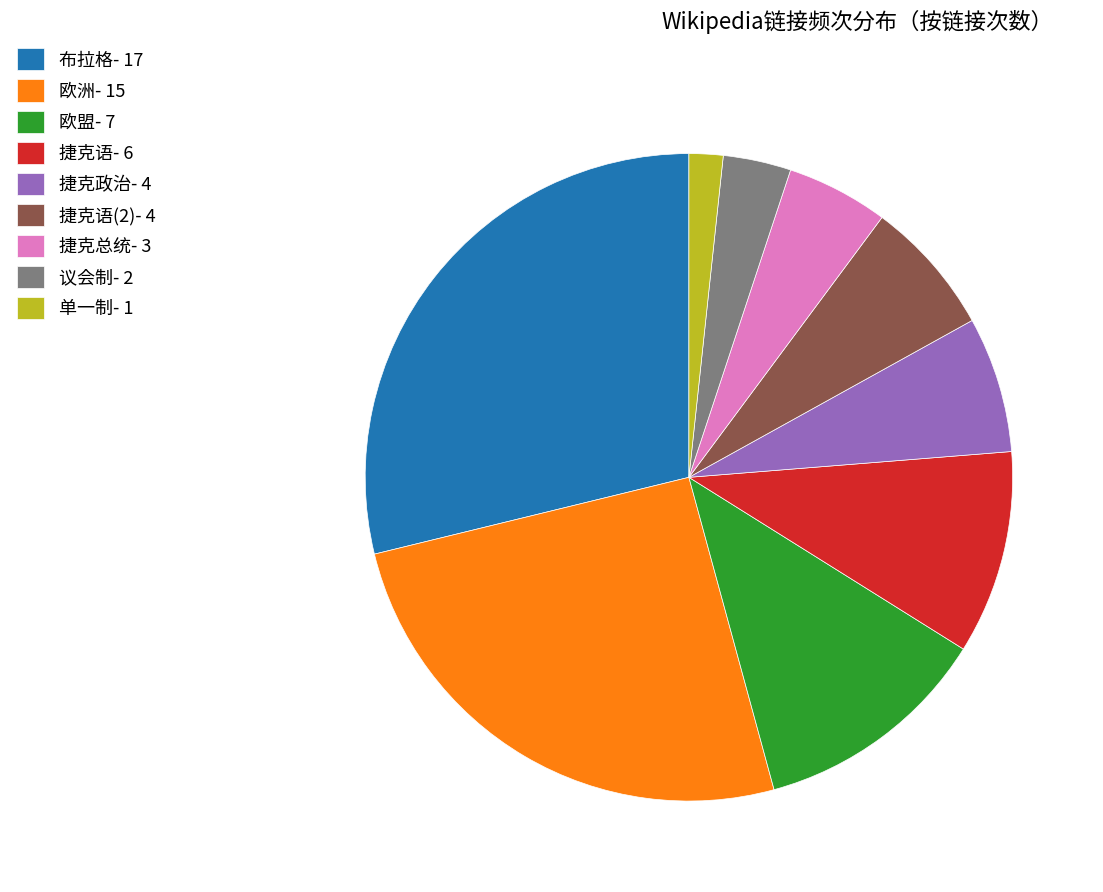

Which slice is the largest?

布拉格- 17